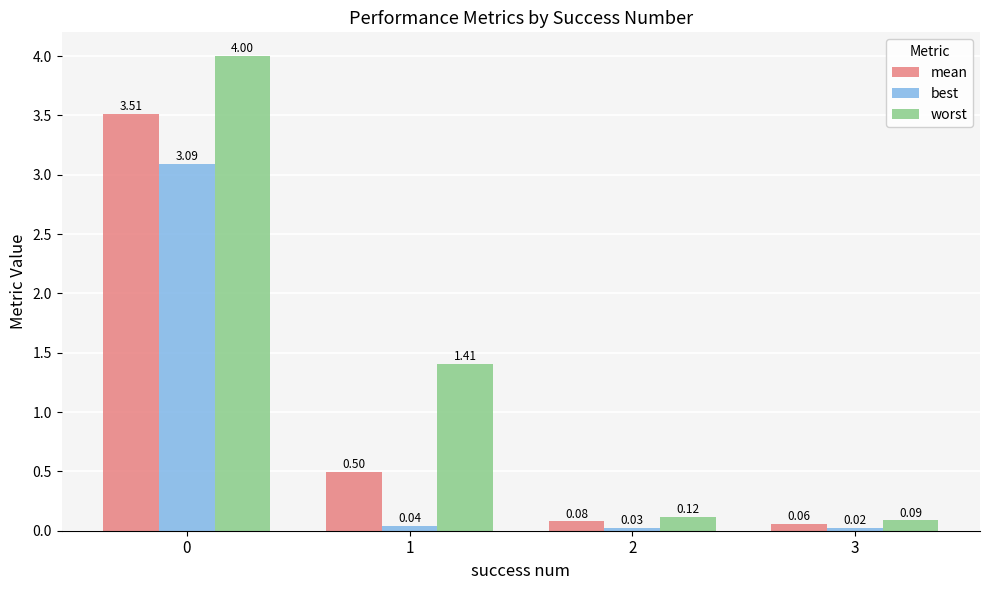

What is the spread (max minus min) of values at 0?

0.9